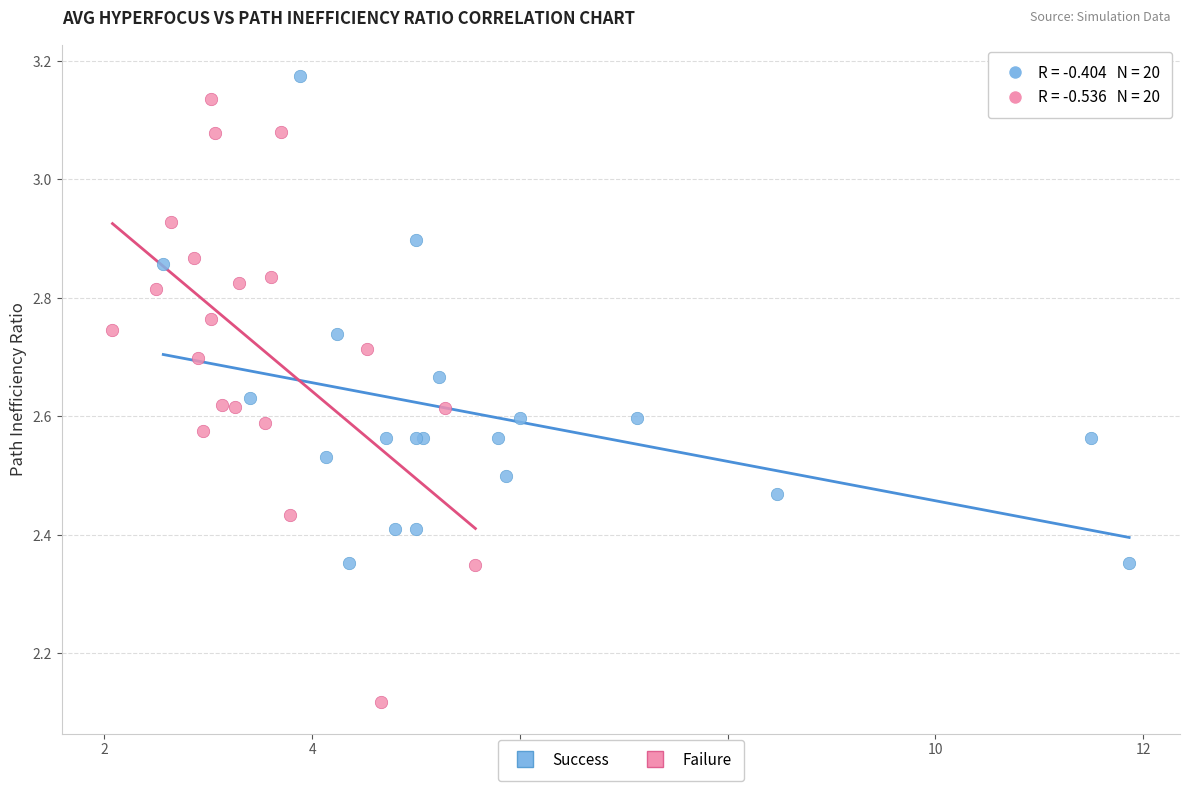

What are all the series names shown in the legend?

Success, Failure